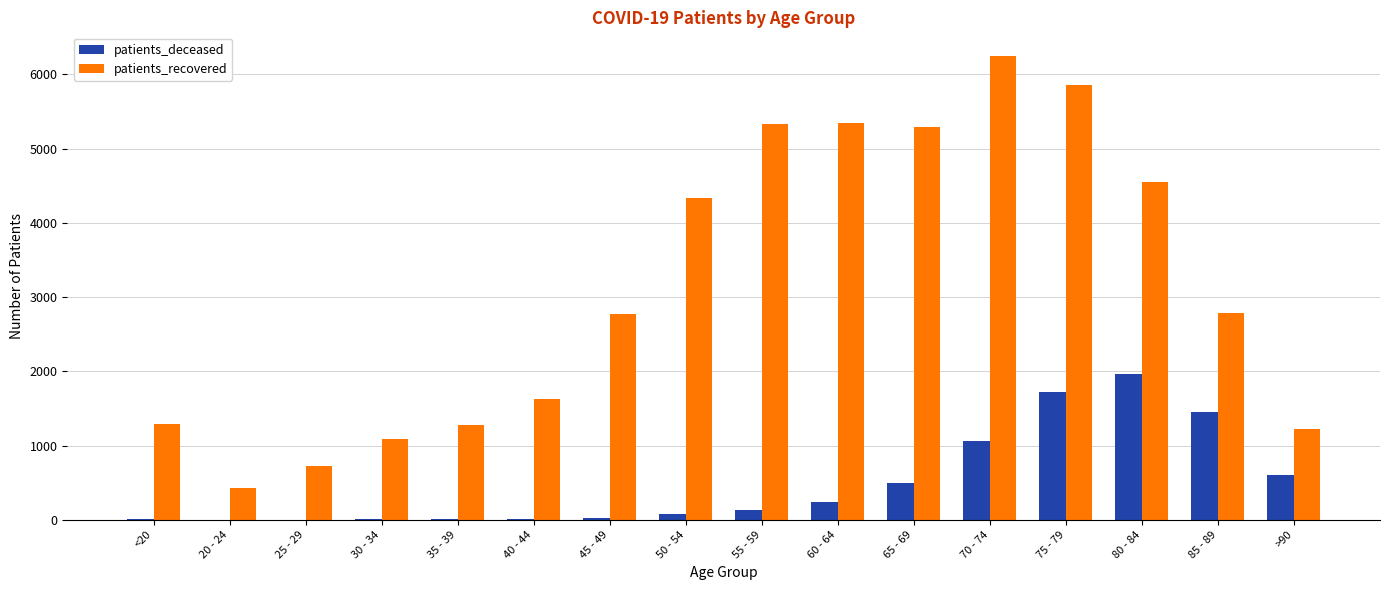

Between 65 - 69 and >90, which series saw the biggest shift?

patients_recovered